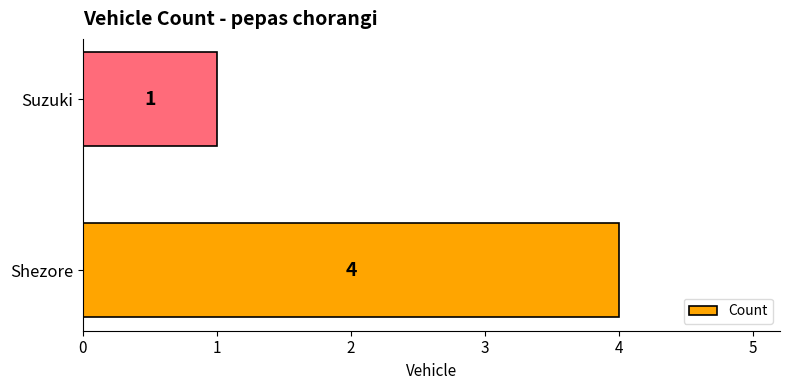

What is the sum of the values at Shezore and Suzuki?

5